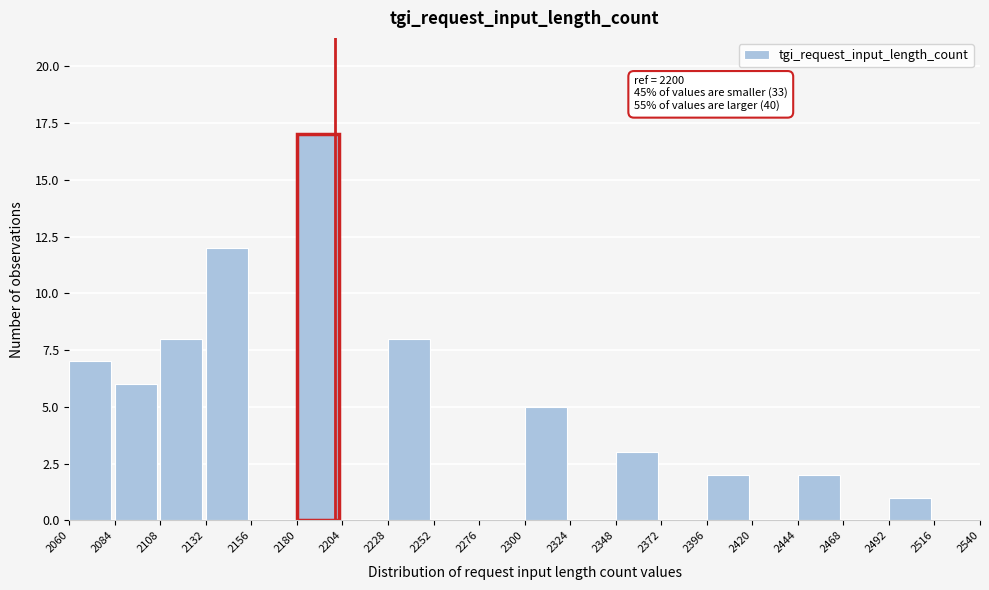

Over which range of the x-axis is the bar tallest?

2180 to 2204